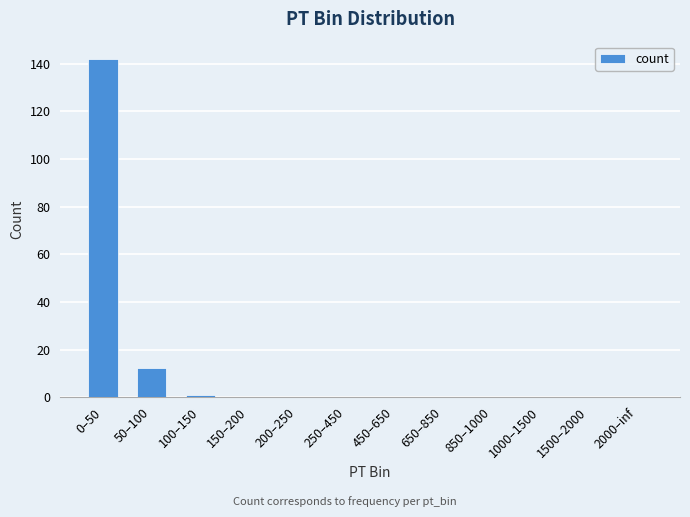

How many distinct data groups are displayed?

1